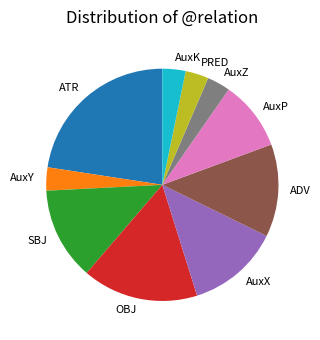

Is SBJ the majority of the pie?

No